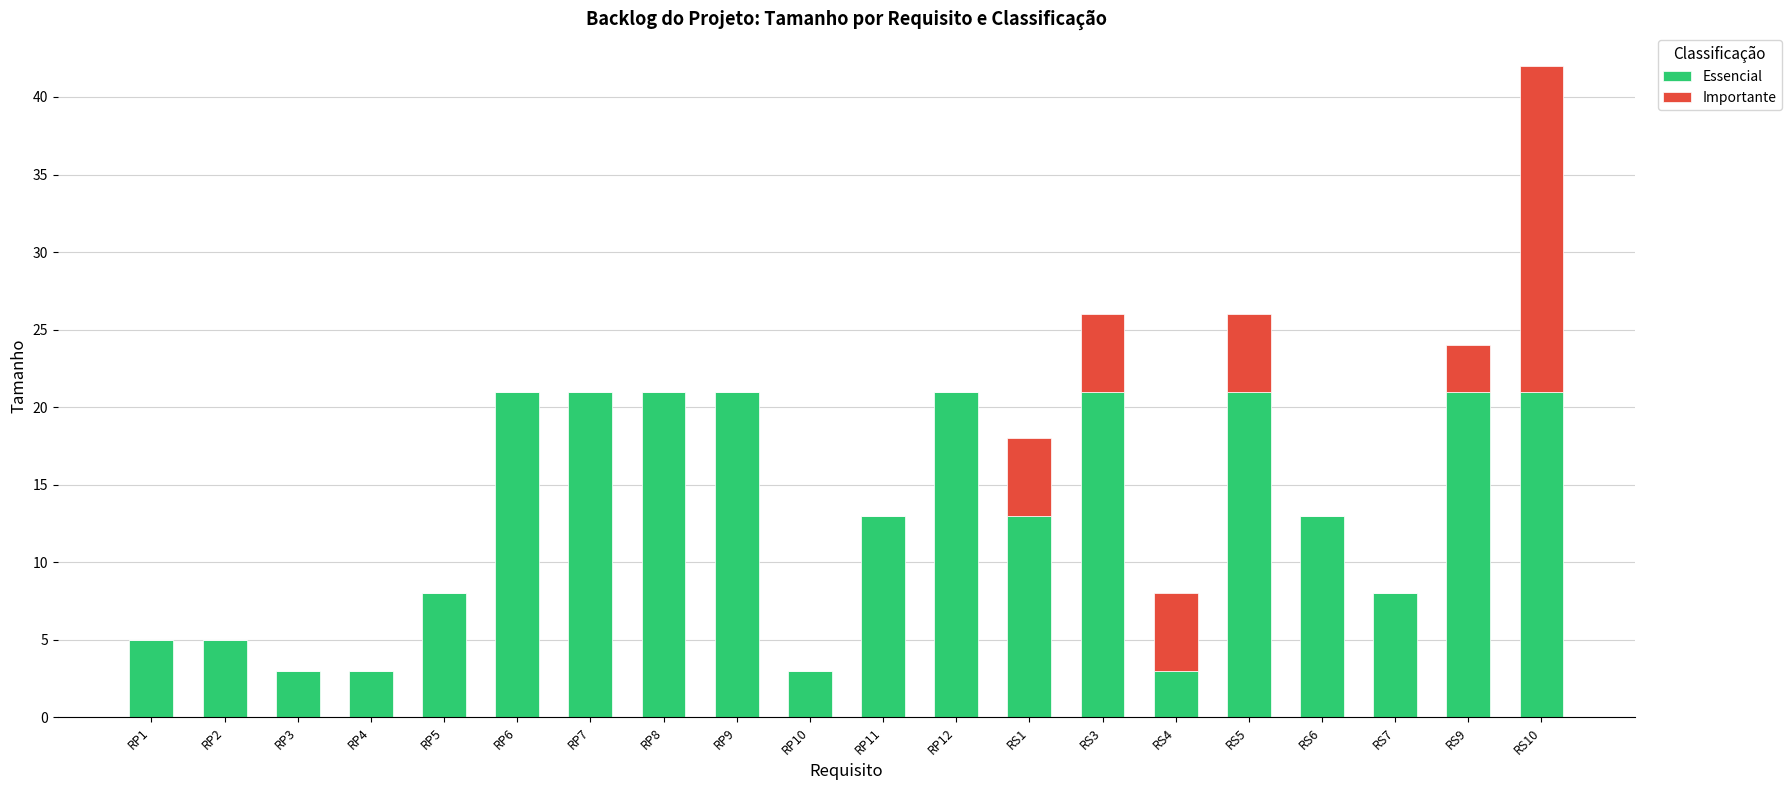

What is the highest value of the Essencial series?

21